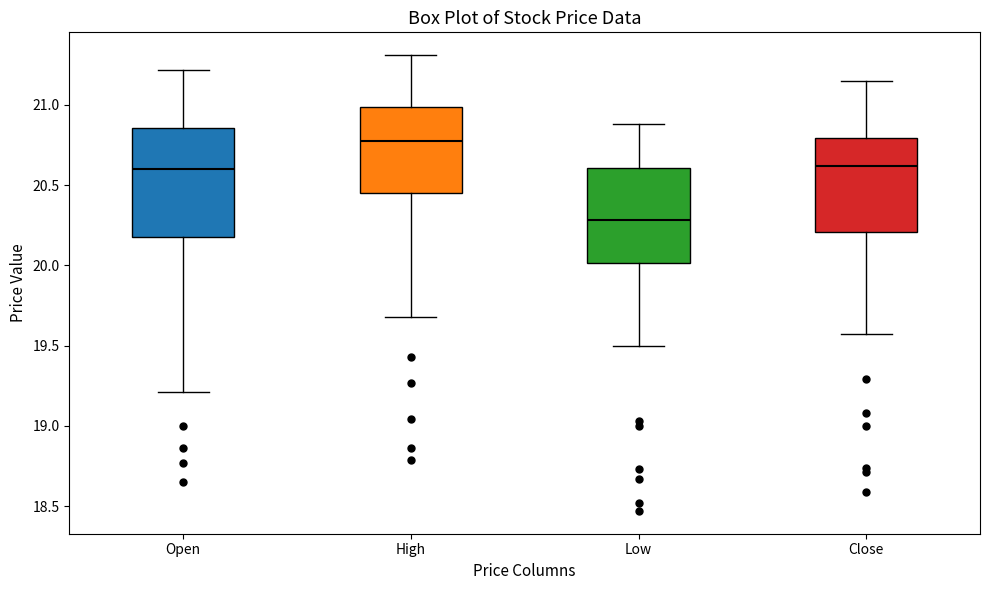

Reading left to right, read every box against the y-axis: the position of its median line, the range the box covers, and the ends of its whiskers. The values are not printed on the chart, so give them approximately, as read against the axis.

Open: median 20.60, box 20.20 to 20.85, whiskers 19.20 to 21.20
High: median 20.75, box 20.45 to 21.00, whiskers 19.70 to 21.30
Low: median 20.30, box 20.00 to 20.60, whiskers 19.50 to 20.90
Close: median 20.60, box 20.20 to 20.80, whiskers 19.55 to 21.15